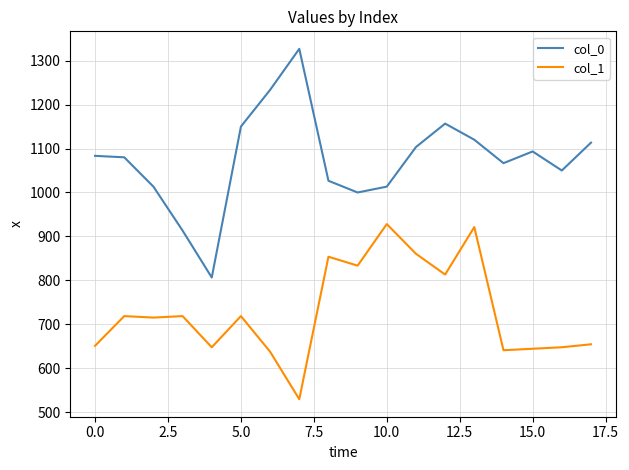

Which series has the largest total across all categories?

col_0